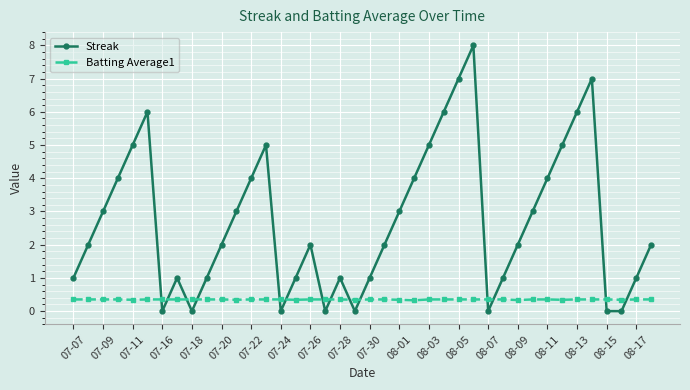

What is the value of the Batting Average1 point at the 6th from the left?

0.4